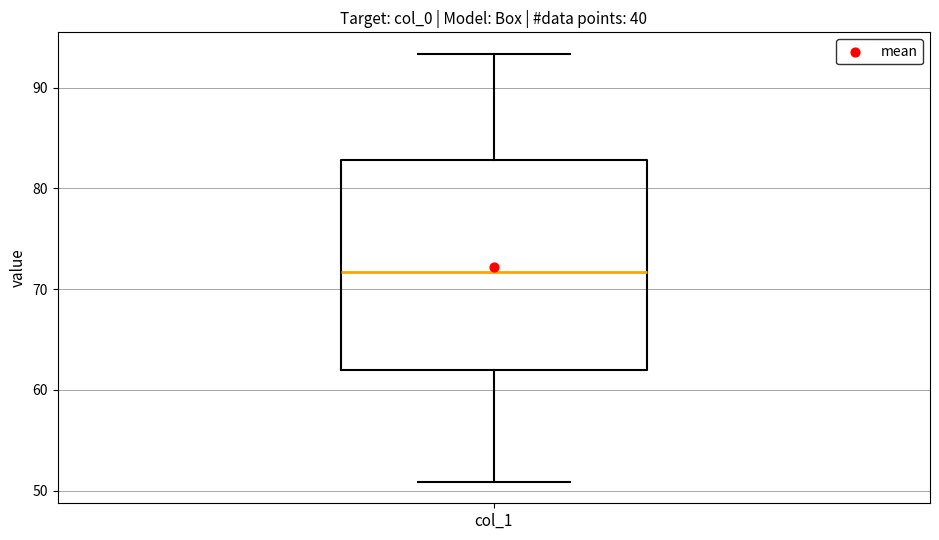

Read this box plot against the y-axis: the position of the median line, the range covered by the box, and the ends of both whiskers. The values are not printed on the chart, so give them approximately, as read against the axis.

median 72, box 62 to 83, whiskers 51 to 93